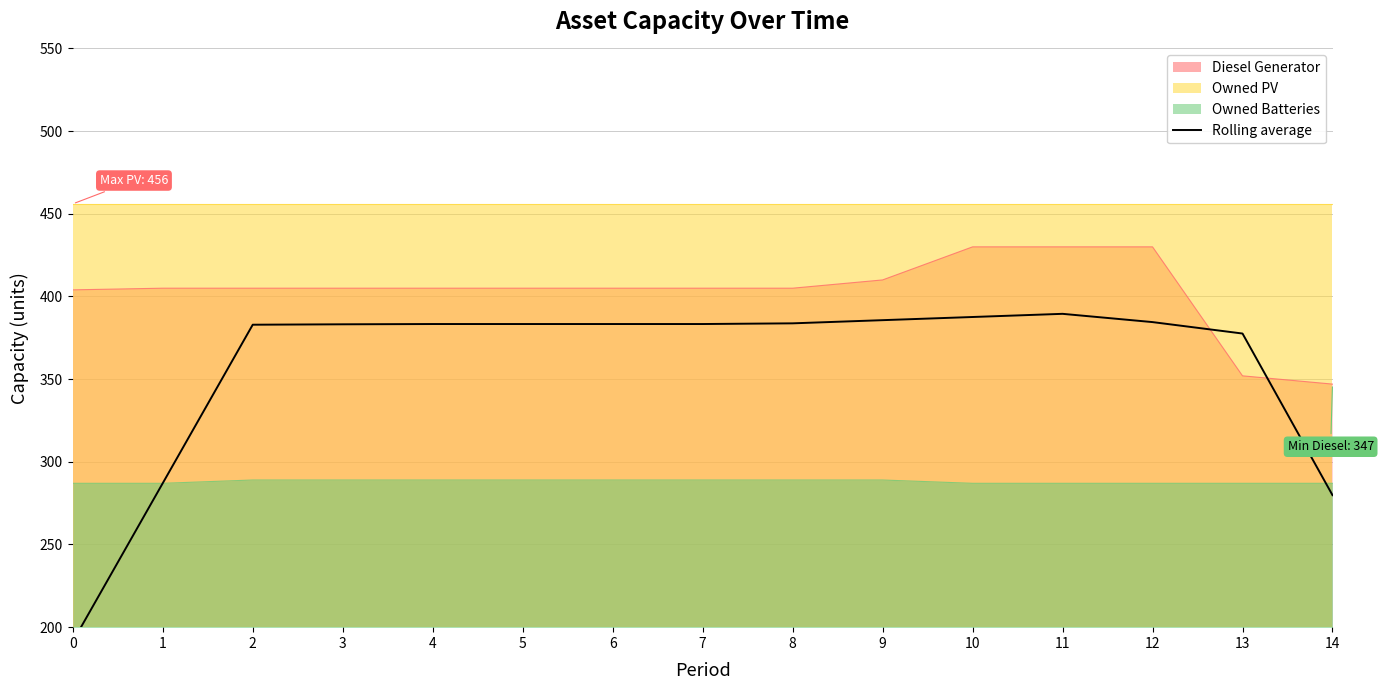

The chart shows a value of 385.7 at 9. True or false?

True